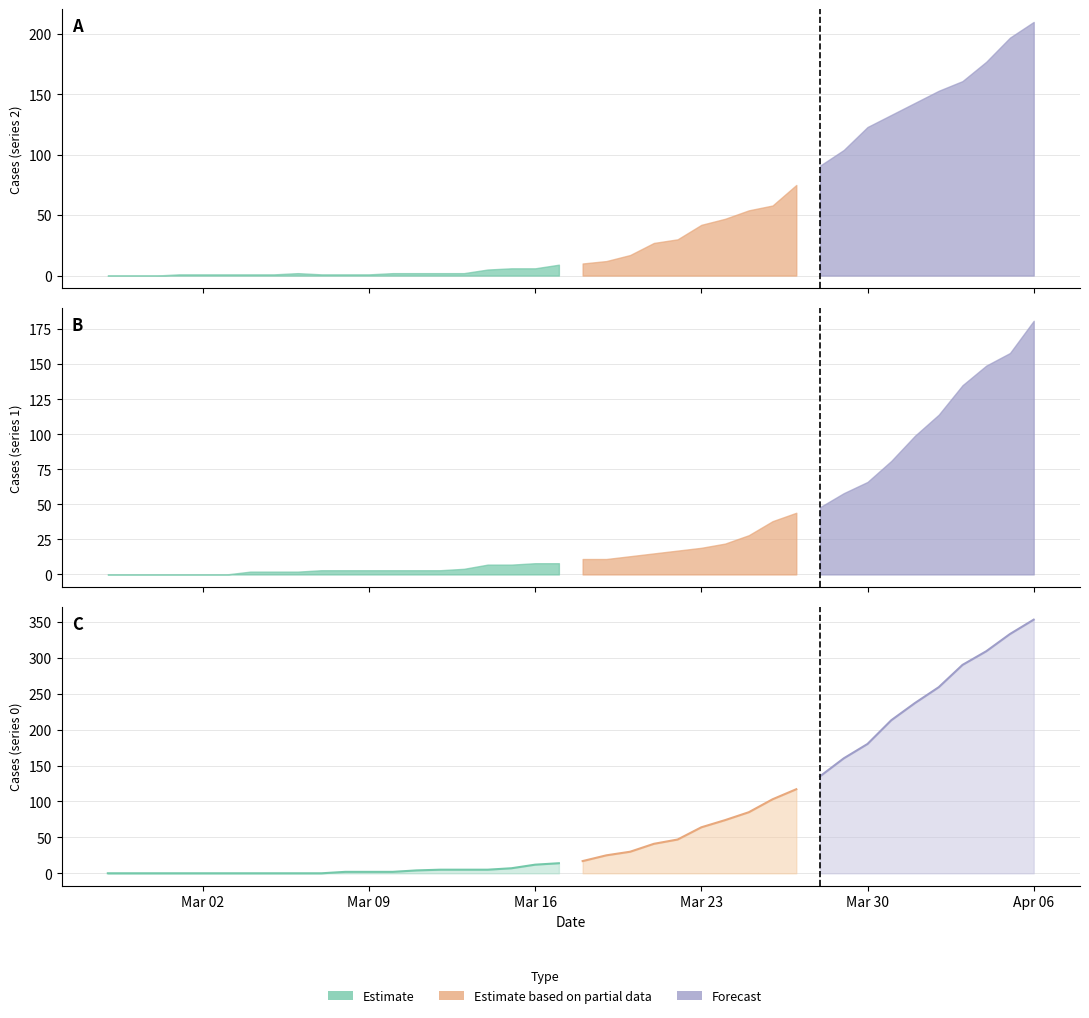

True or false: 2 has more than 0 interior local peaks.

True